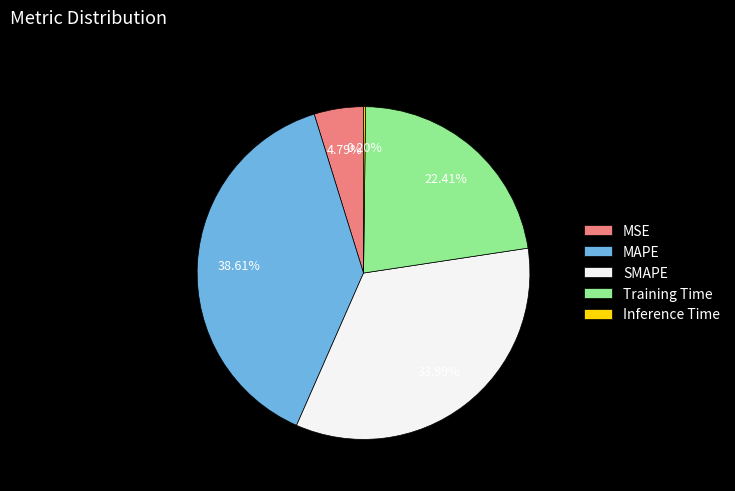

Is it true that Training Time is 22% of the pie?

True